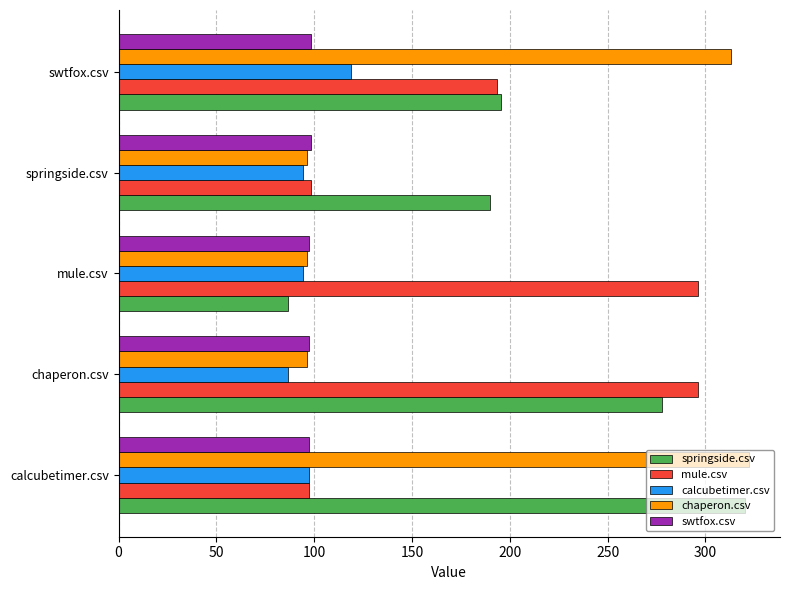

Which series has the largest total across all categories?

springside.csv